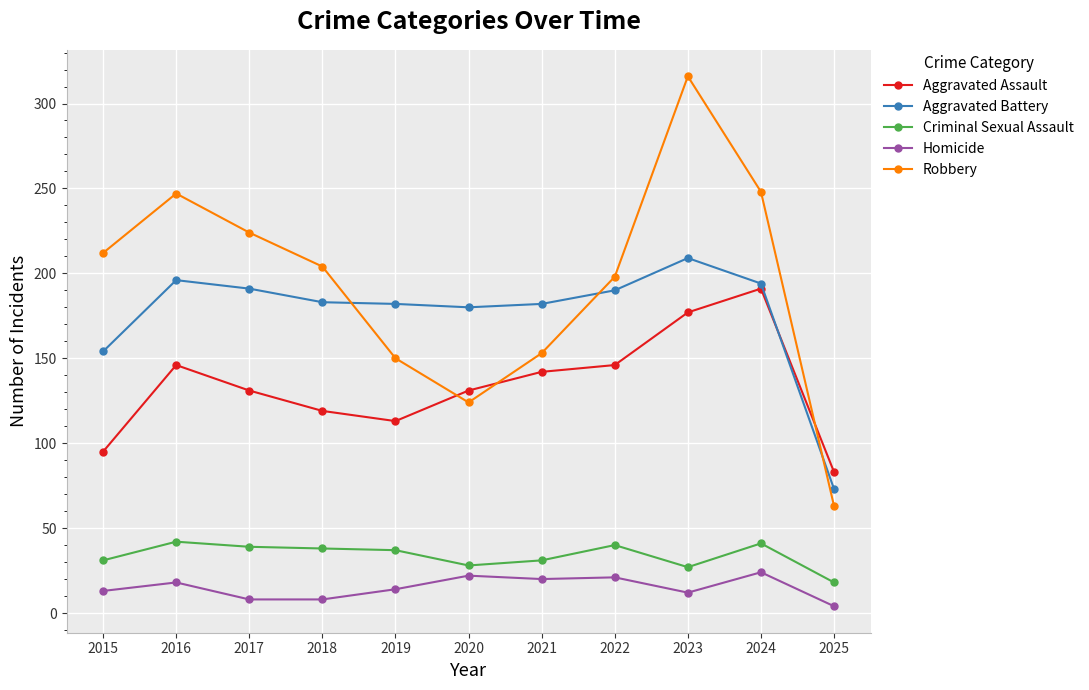

True or false: Robbery and Homicide cross at least once.

False